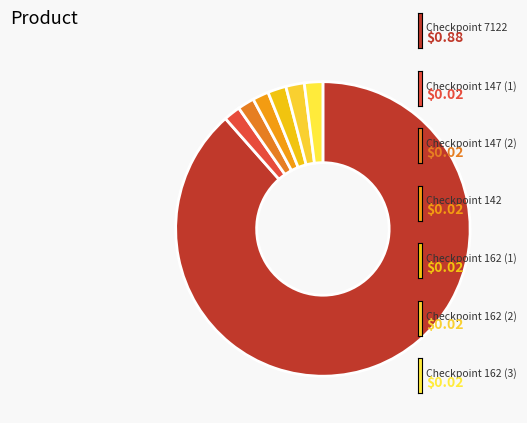

How many slices are in this pie chart?

7